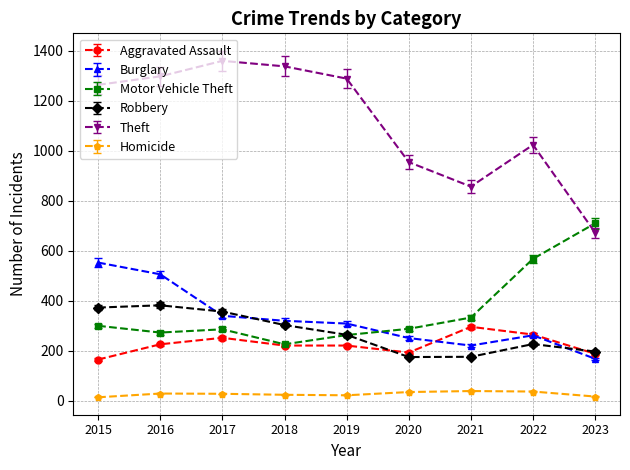

What is the highest value of the Motor Vehicle Theft series?

709